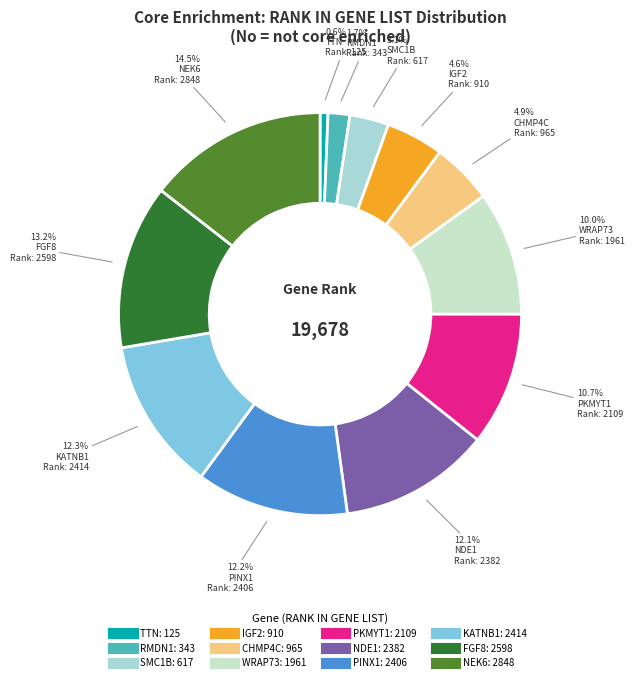

How many segments does this pie chart have?

12